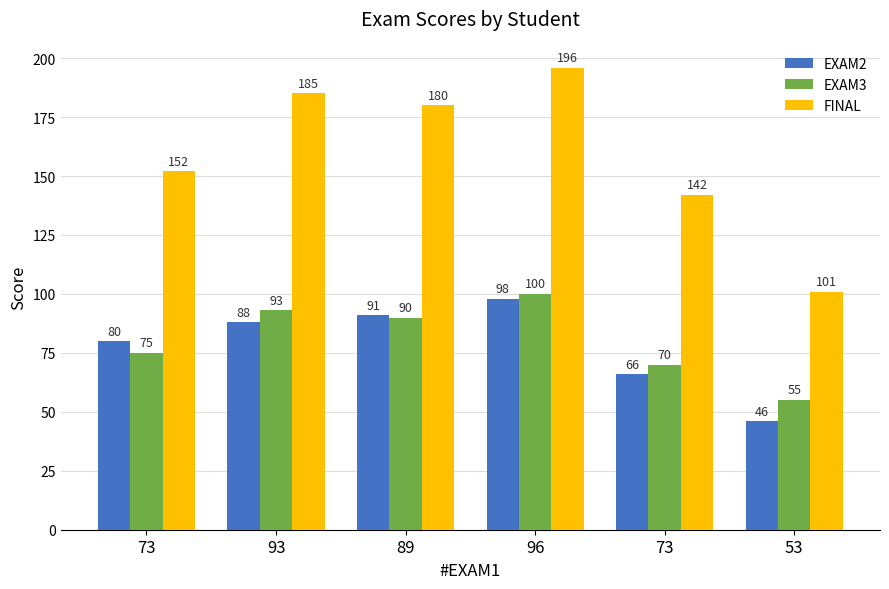

What is the label of the 3rd bar from the left?

89